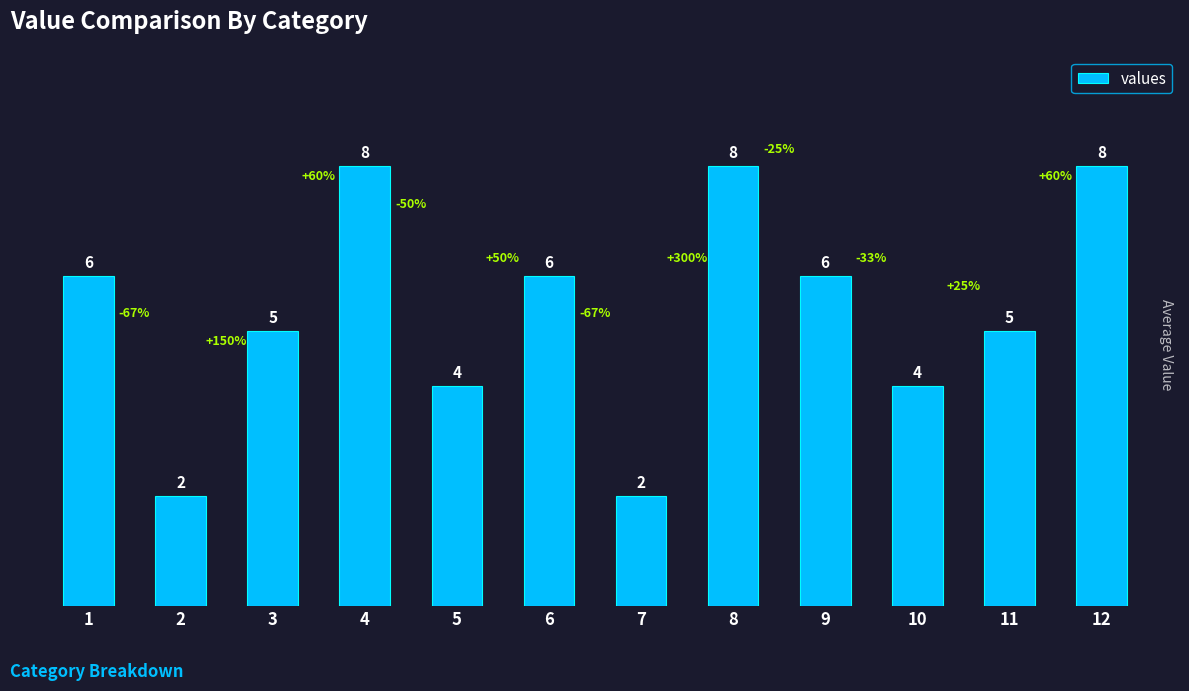

Count the values in the range 4 to 8.

10